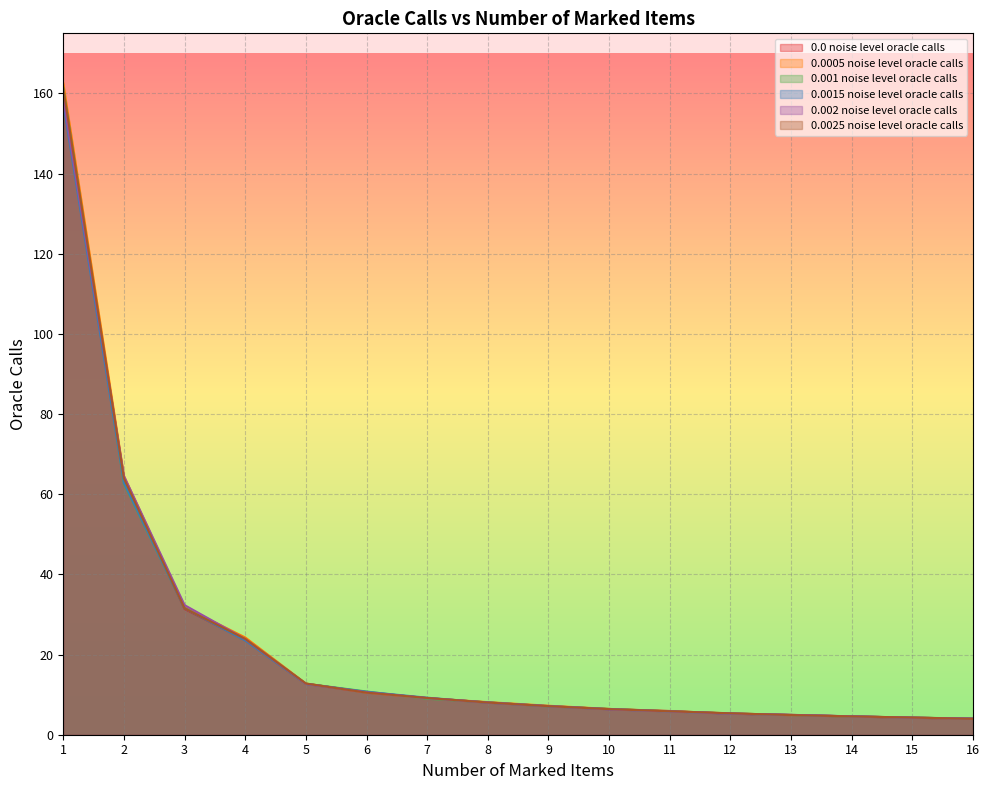

What is the value of the 0.001 noise level oracle calls point at the 2nd from the left?

62.6